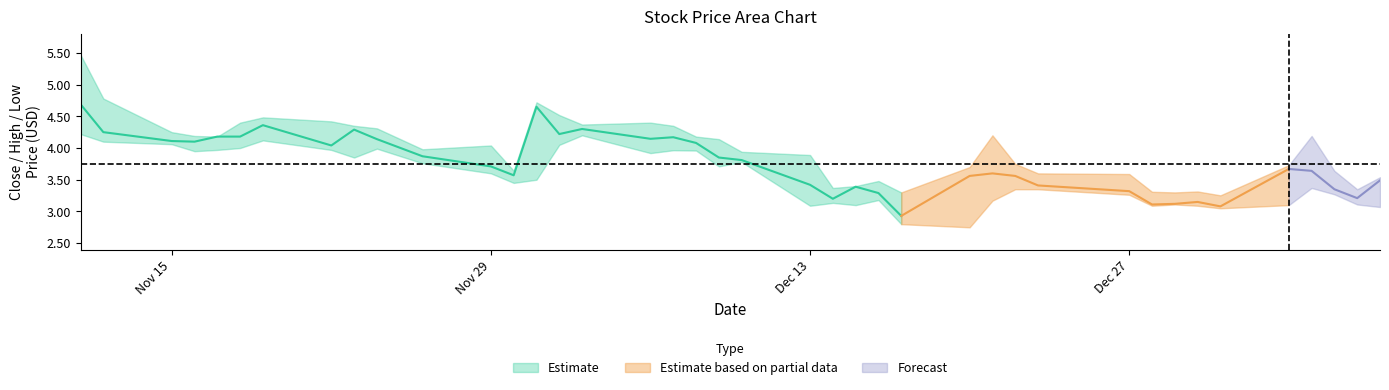

True or false: high has more than 2 points higher than both neighbors.

True